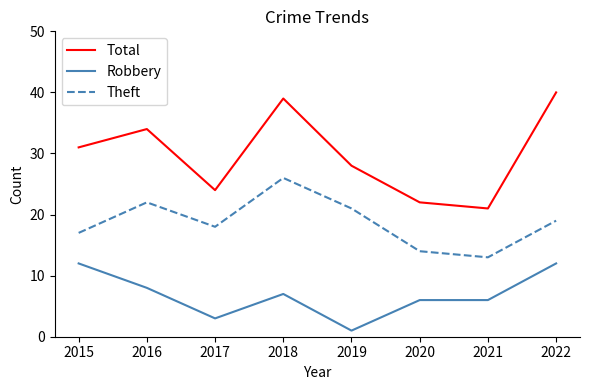

At which label does Total reach its peak?

2022